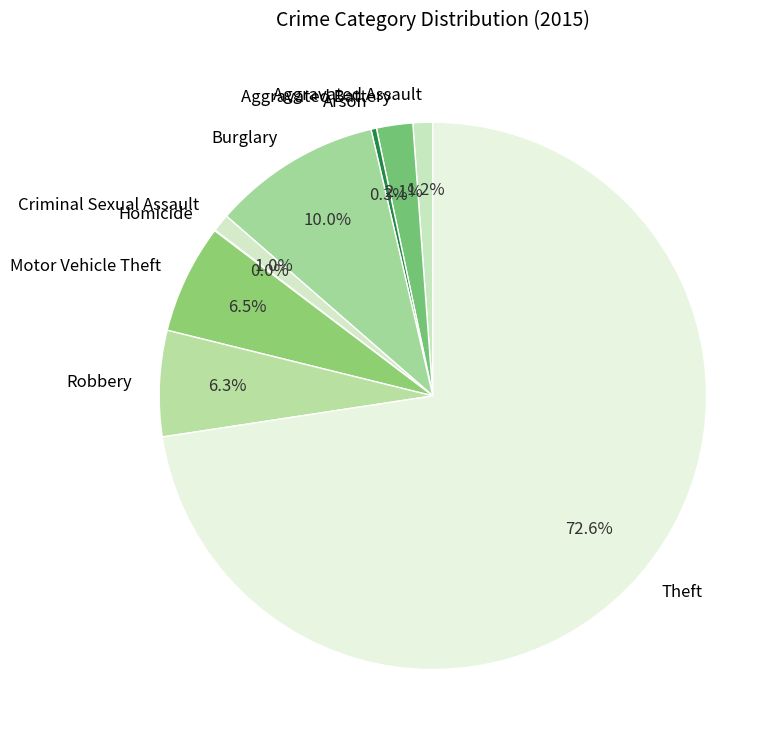

What is the majority slice?

Theft